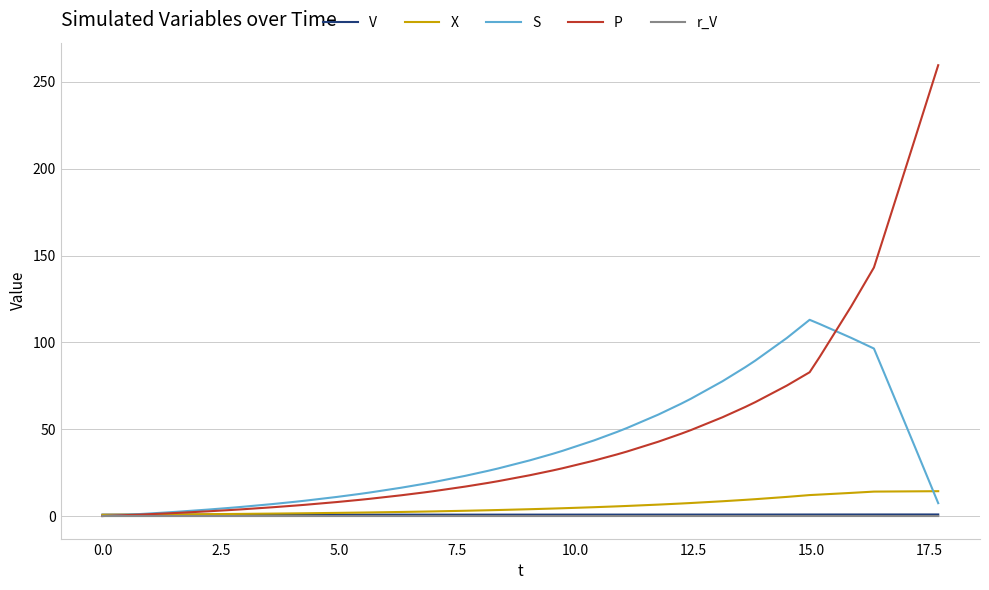

Does the chart have visible grid lines?

Yes